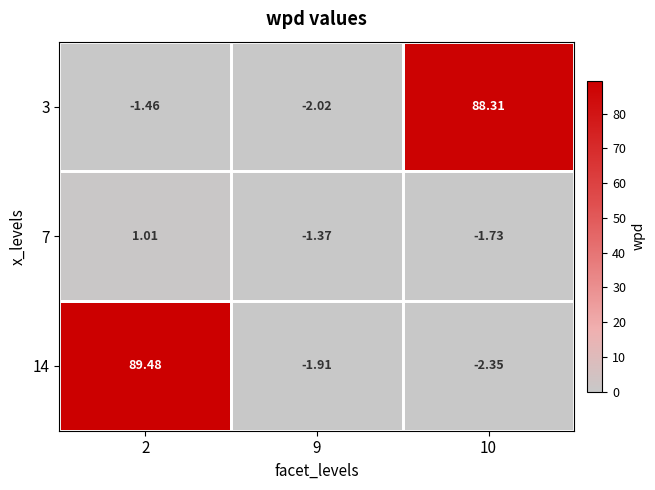

At how many categories does at least one series exceed 13?

2